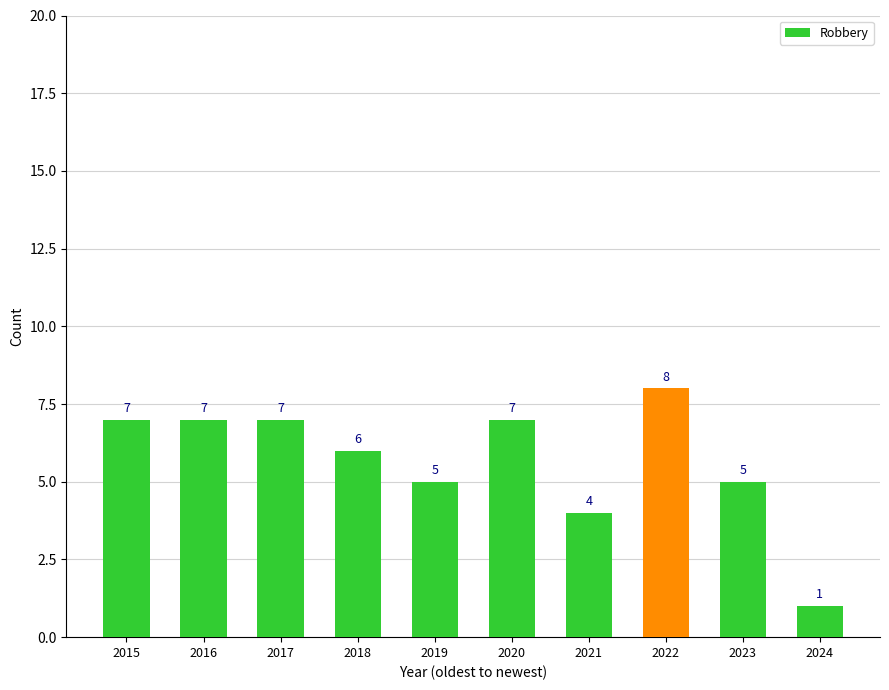

What is the difference between the maximum and minimum values?

7